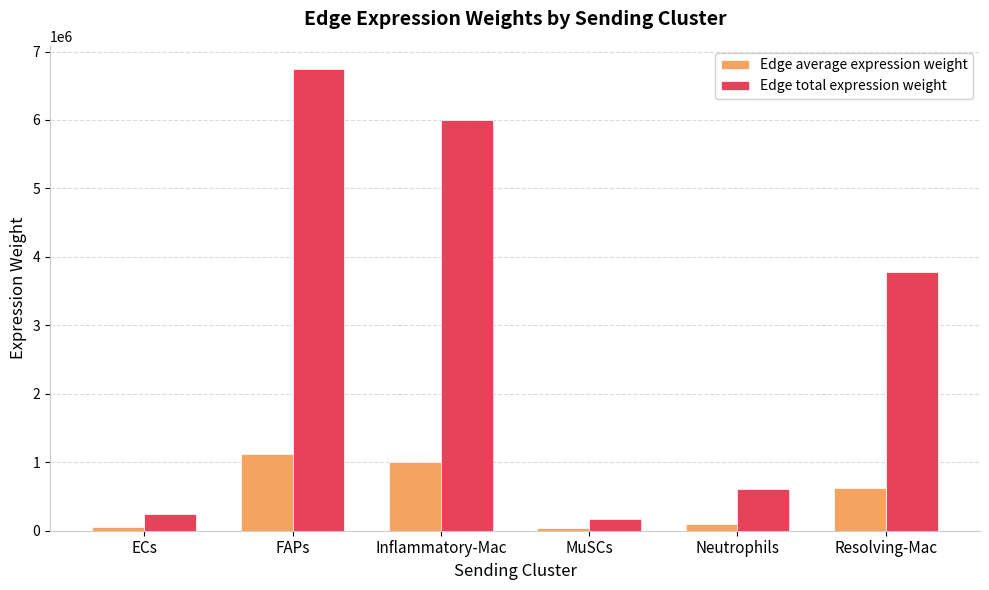

At which label does Edge total expression weight reach its peak?

FAPs